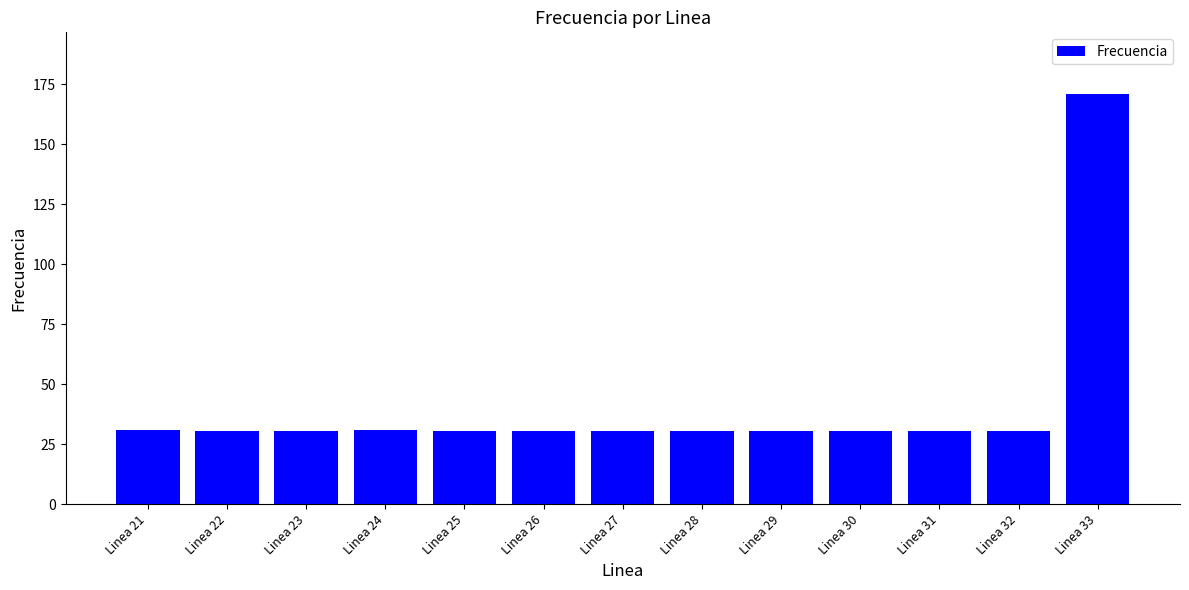

What is the sum of the values at Linea 32 and Linea 31?

61.1